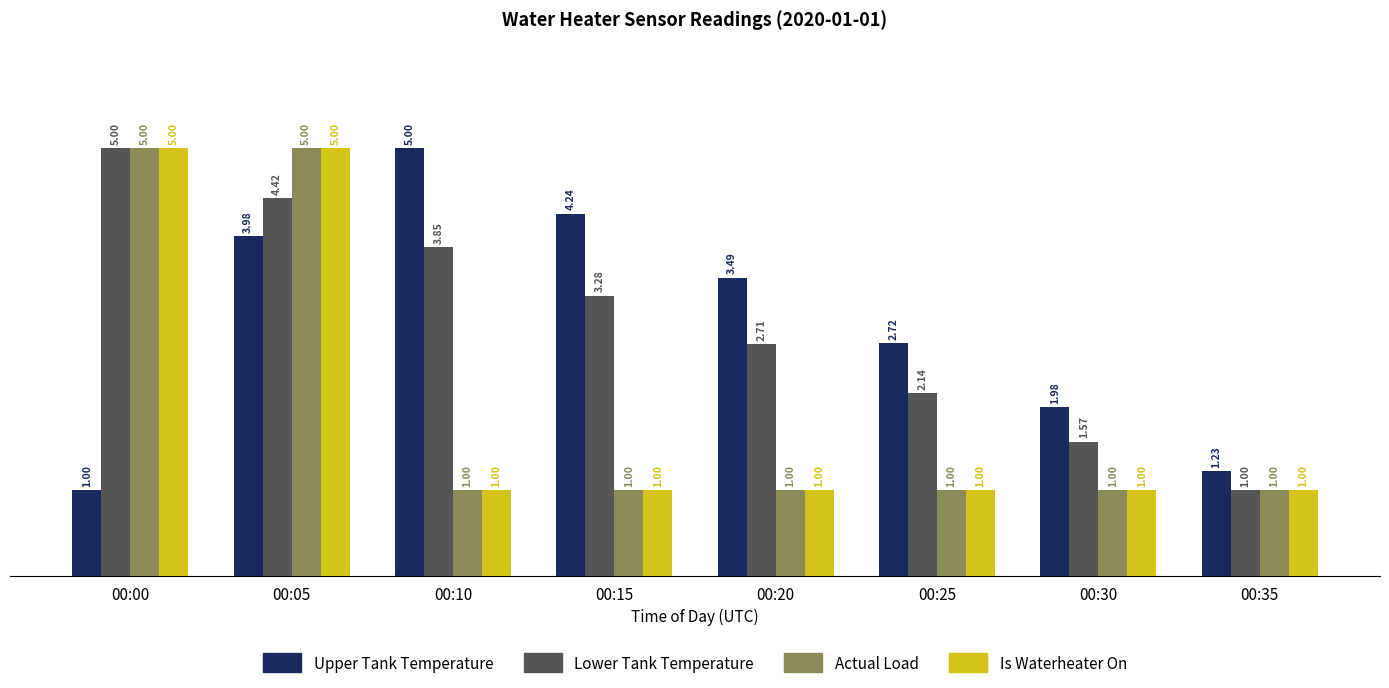

What is the total value across all series at 00:15?

9.5